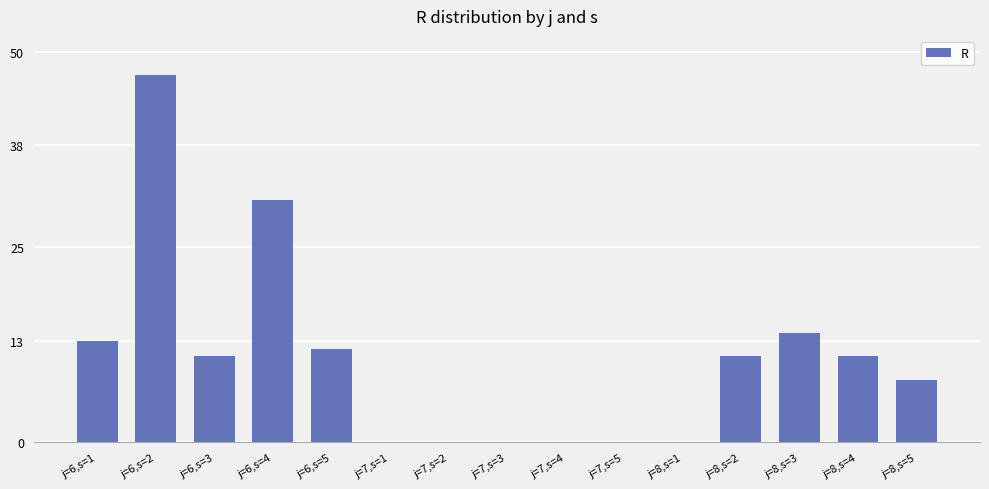

What is the greatest value displayed?

47